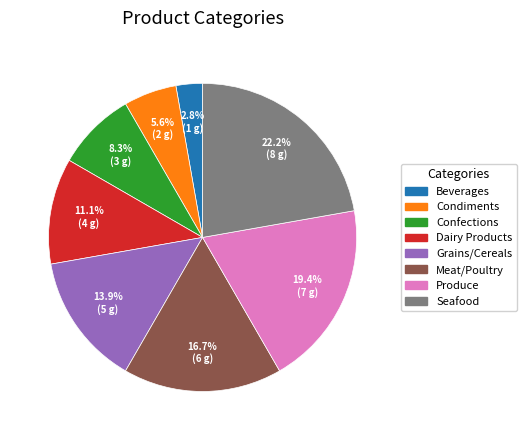

To the nearest percent, what is the difference between the Condiments and Seafood slice percentages?

17%